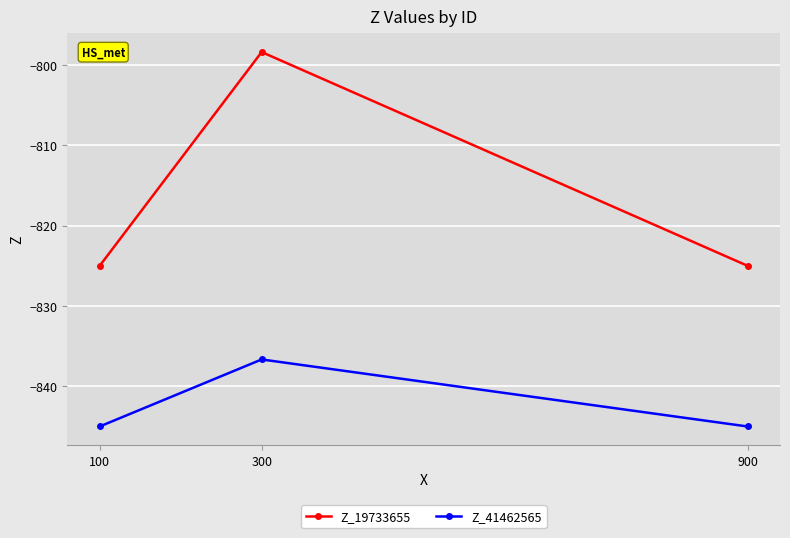

Rank the series by their average value, from highest to lowest.

Z_19733655, Z_41462565